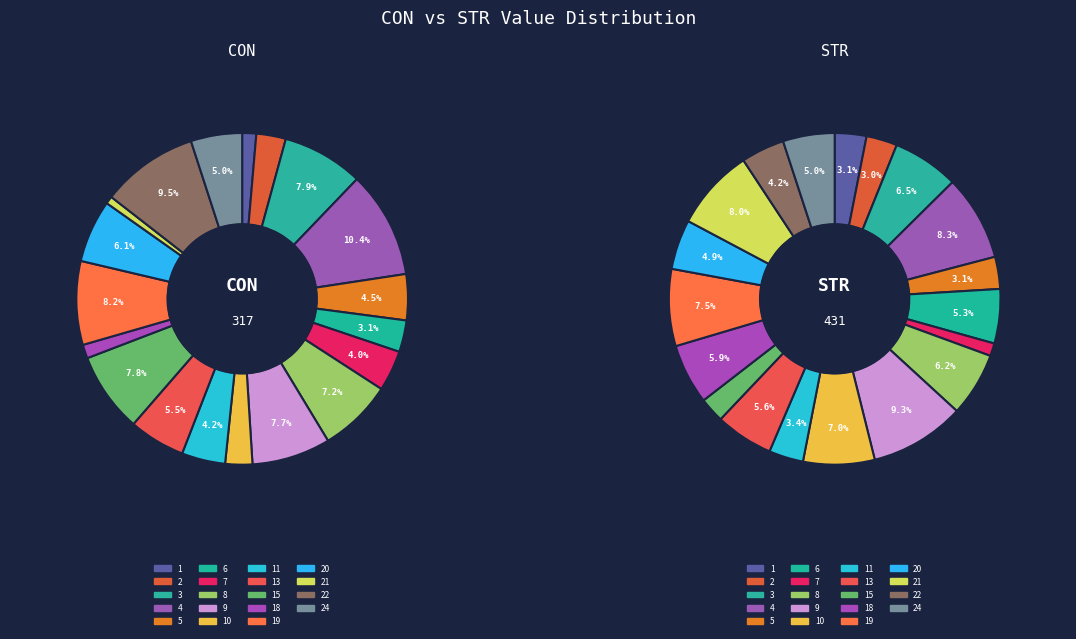

Which slice is the largest?

9